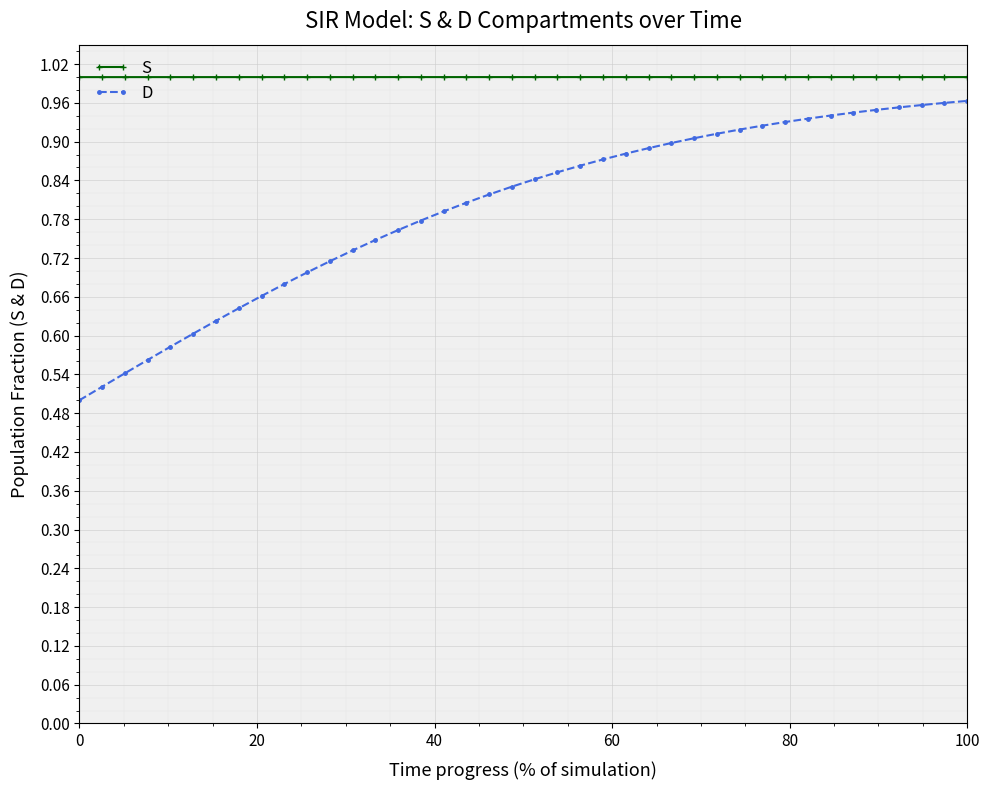

What is the difference between the second highest and second lowest values in the D series?

0.4